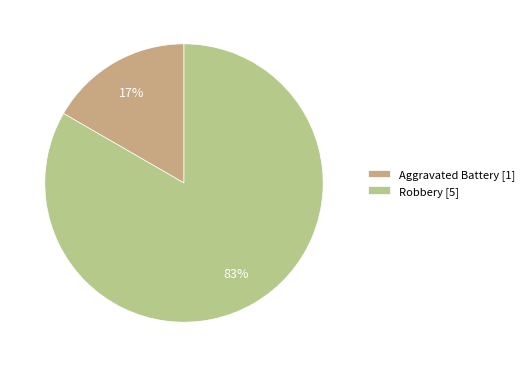

Count the number of slices in the pie.

2